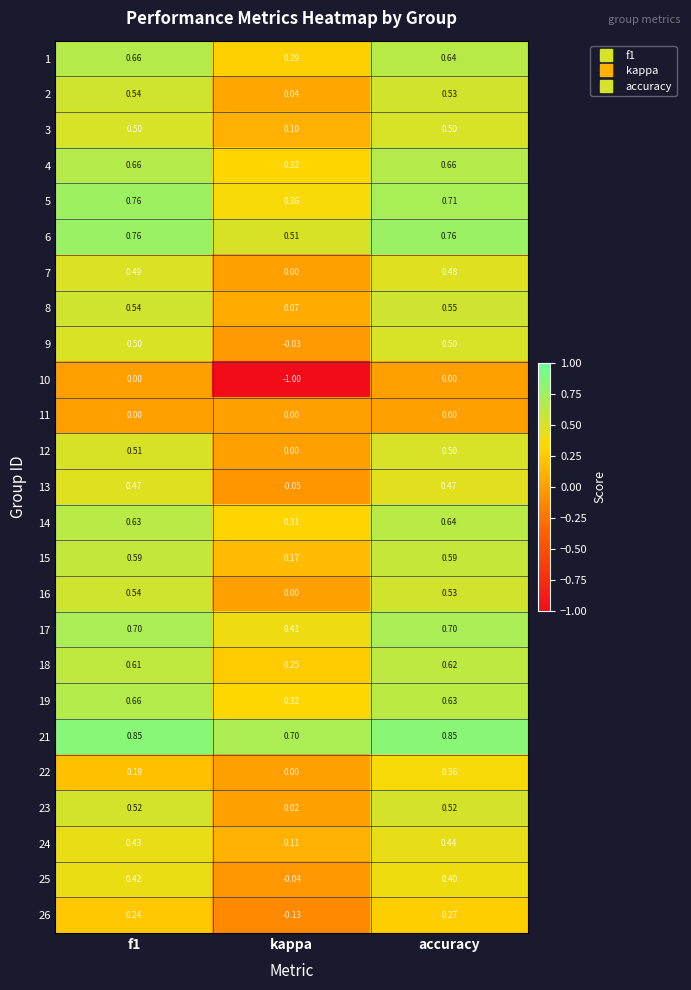

At which category is the sum across all series the highest?

accuracy